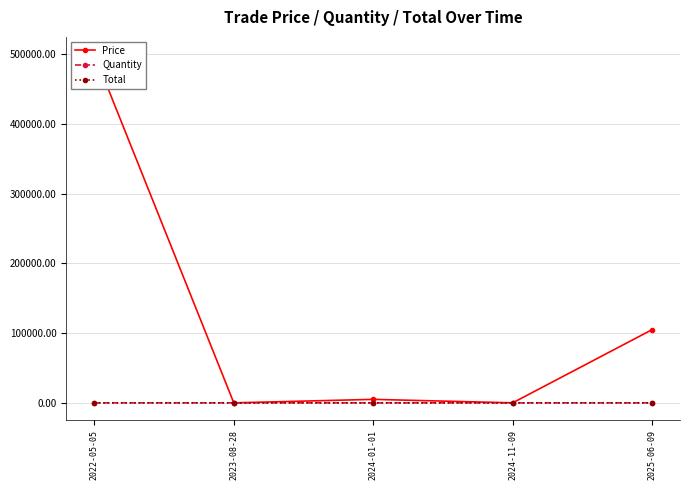

What position from the right is 2024-01-01?

3